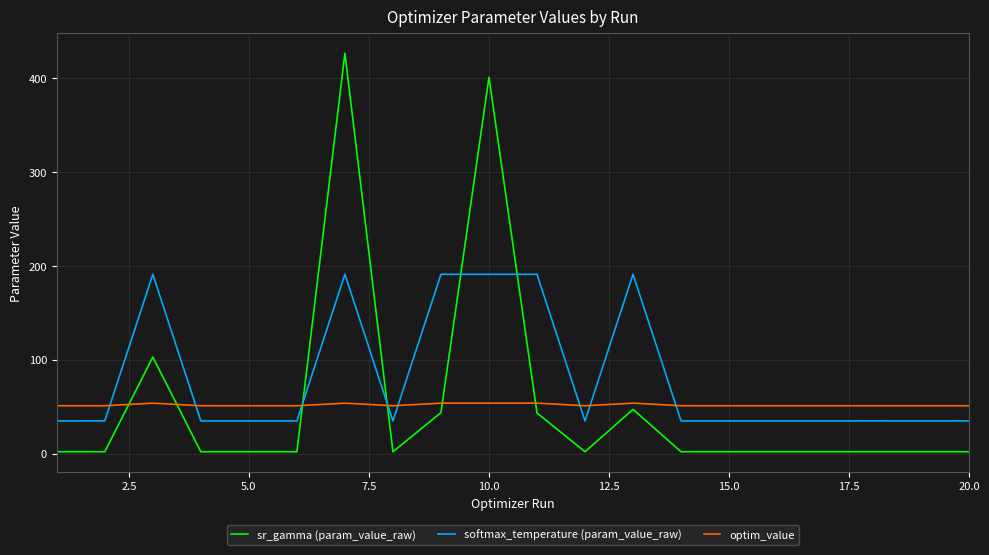

Which series has the largest total across all categories?

softmax_temperature (param_value_raw)